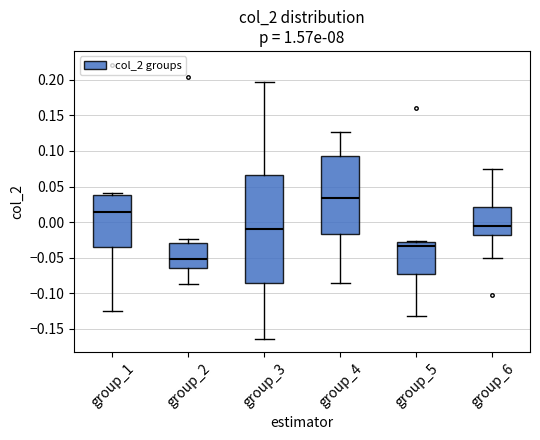

Which box has the lowest median line?

group_2